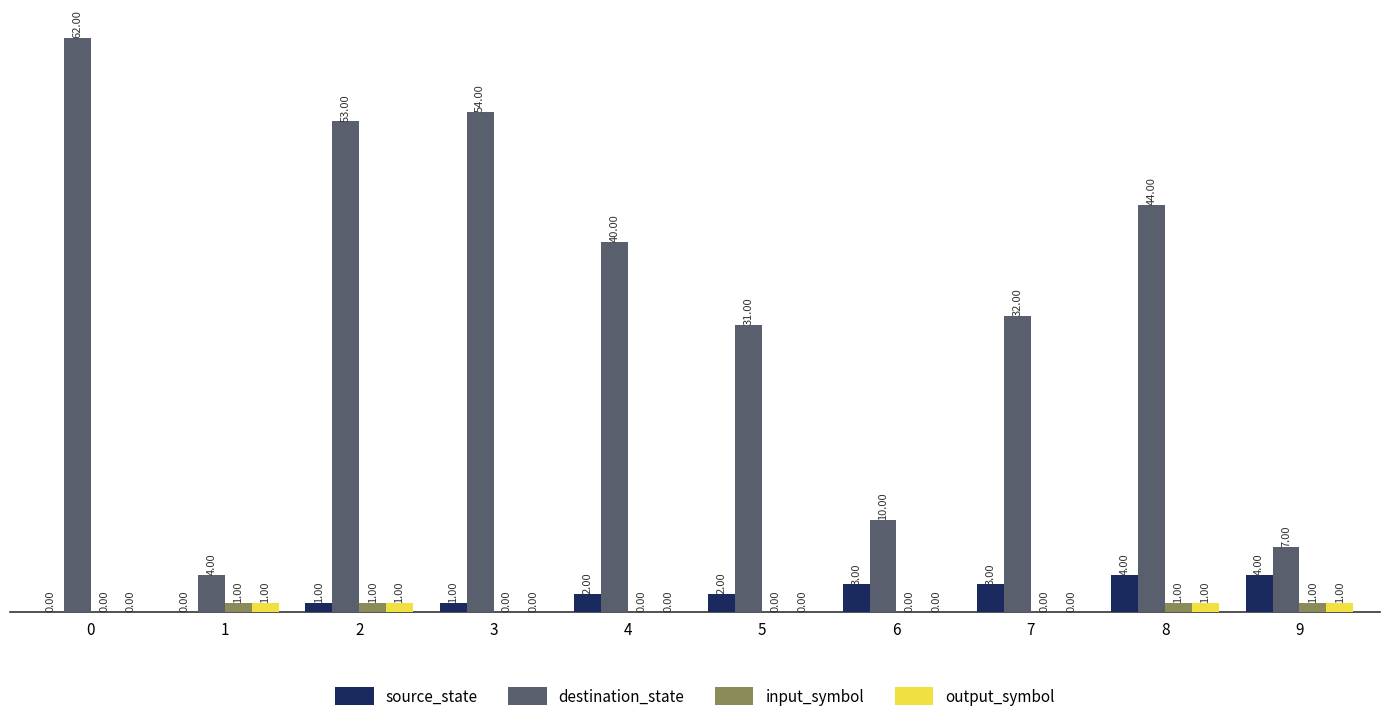

Which series changed the most between 0 and 2?

destination_state